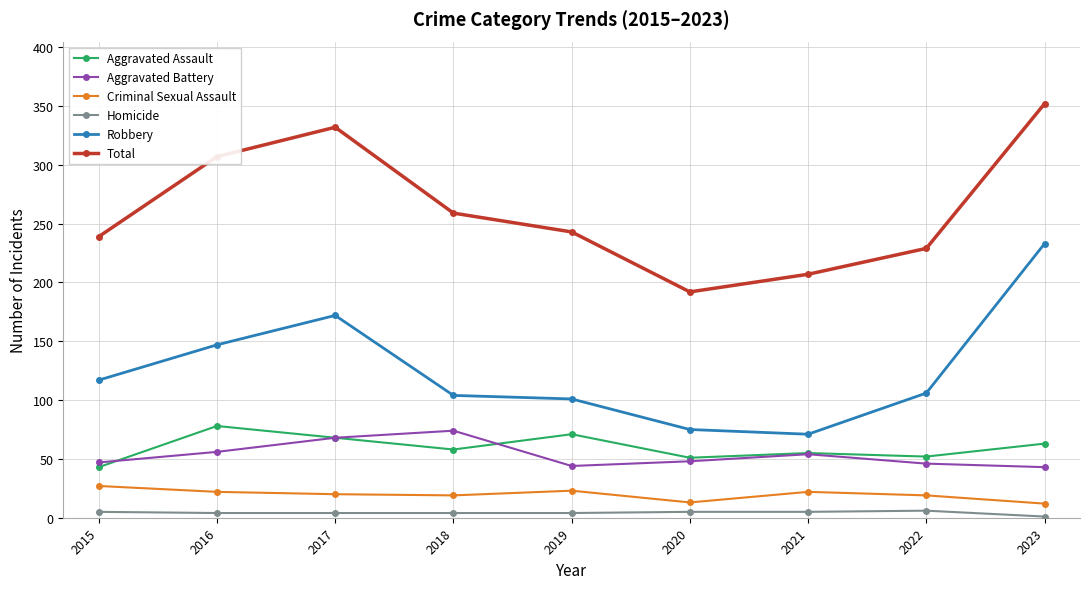

Count the number of categories in the chart.

9